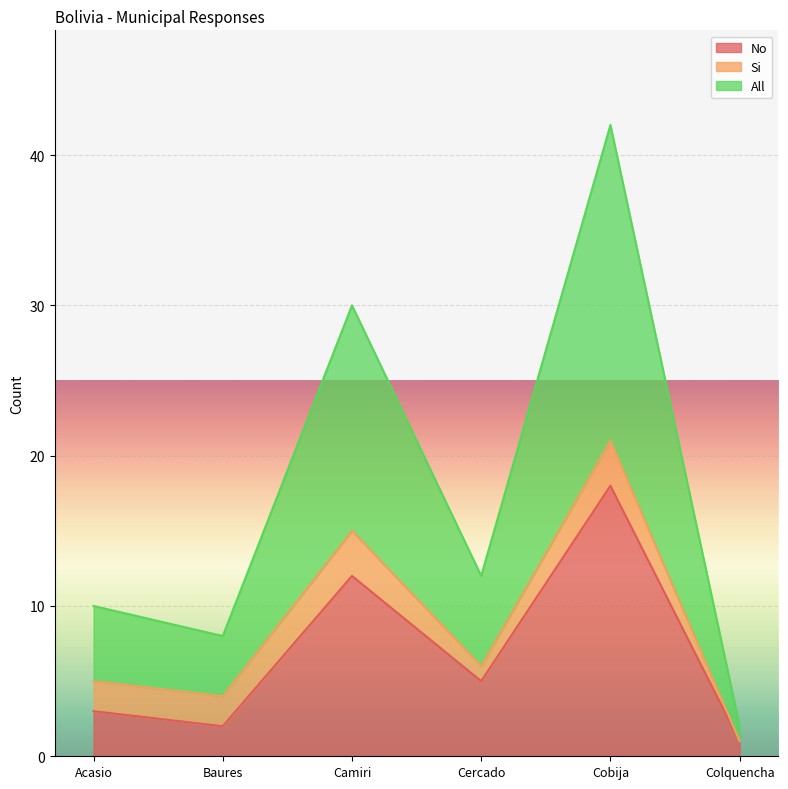

What is the label of the 3rd point from the left?

Camiri